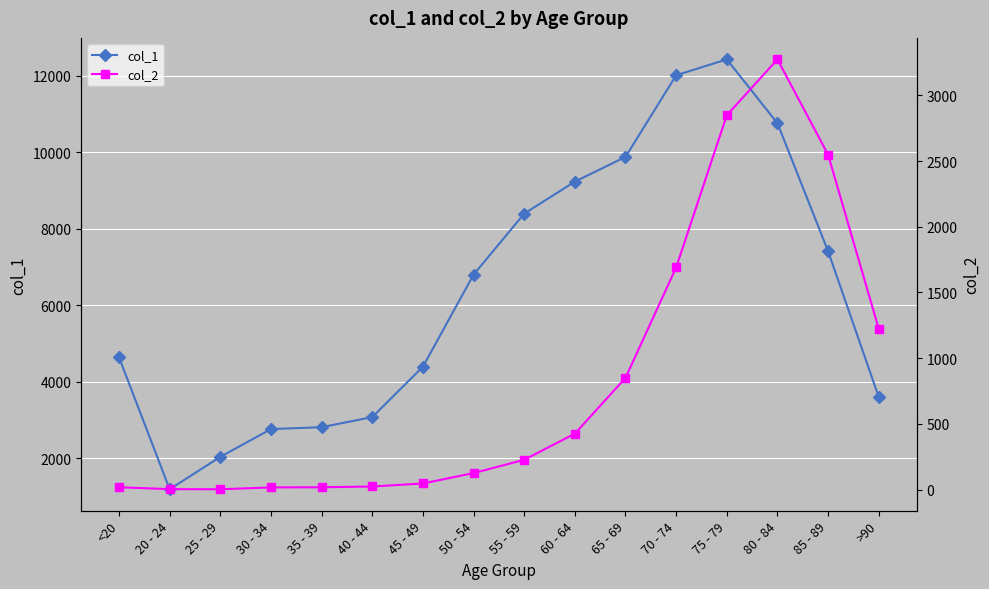

Is it true that col_2 equals 2548 at 85 - 89?

True